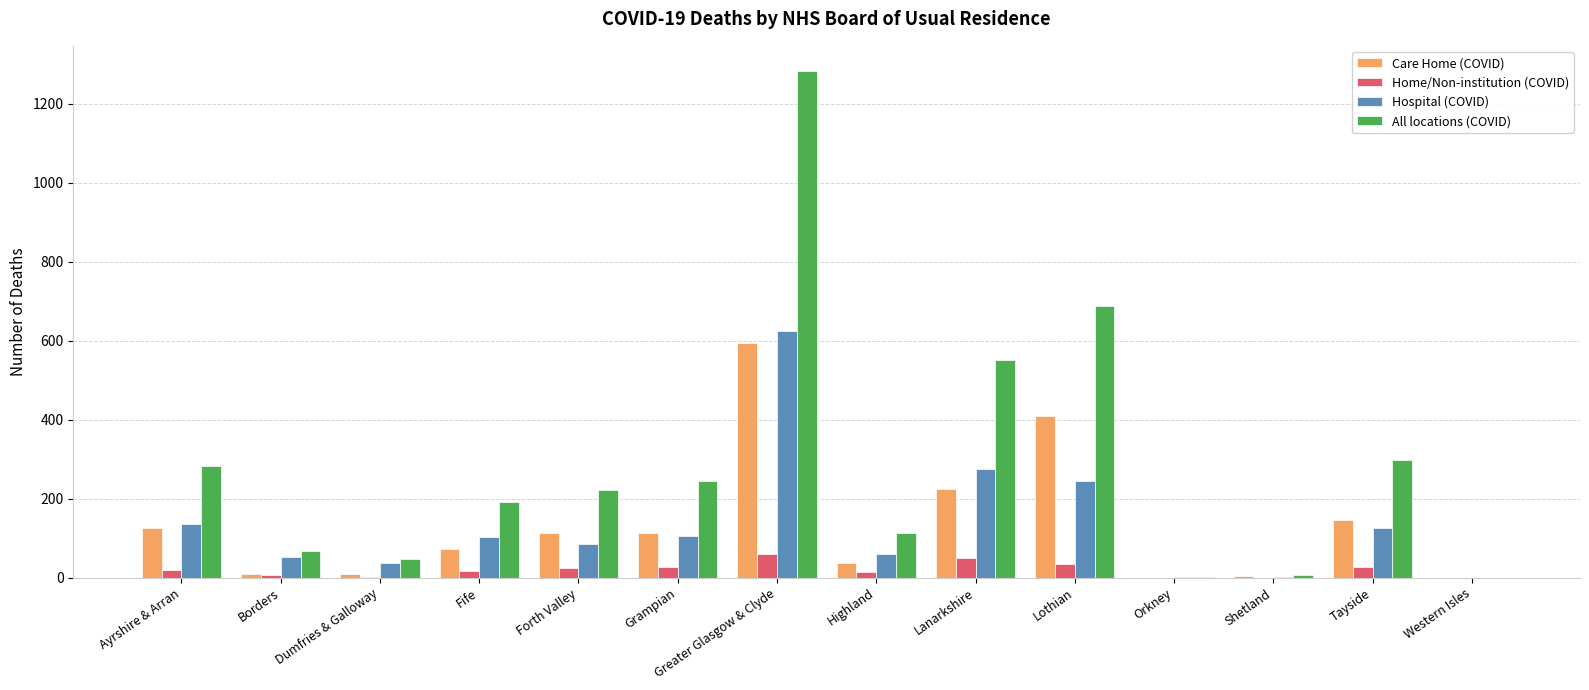

What is the sum of all Care Home (COVID) values?

1861